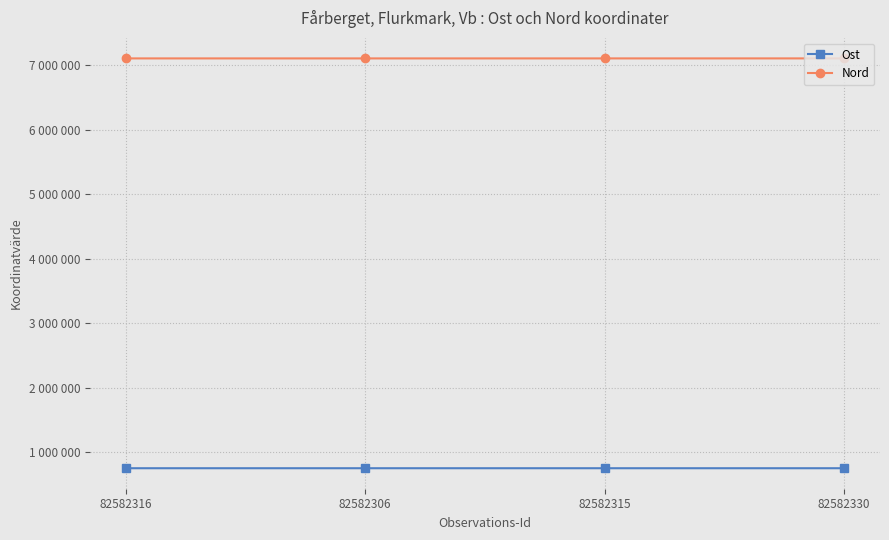

At which category is the sum across all series the highest?

82582330